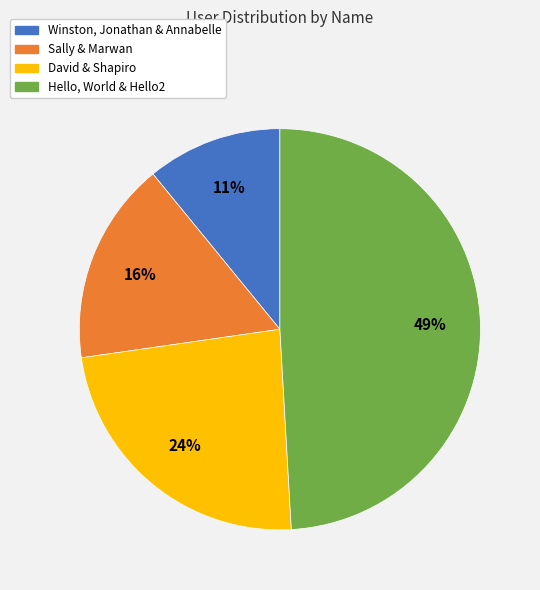

The David & Shapiro slice represents 18% of the pie. True or false?

False